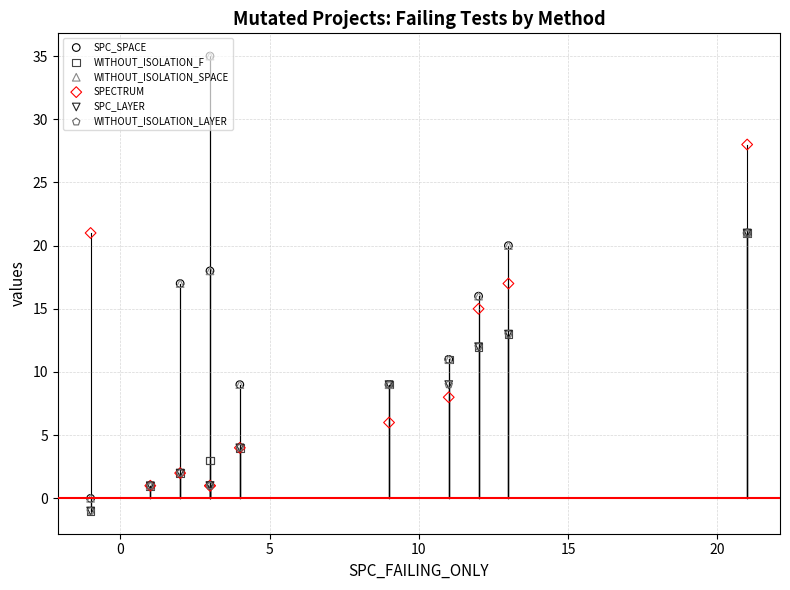

Is the value of WITHOUT_ISOLATION_LAYER at 10 greater than the value of SPC_LAYER at 15?

No